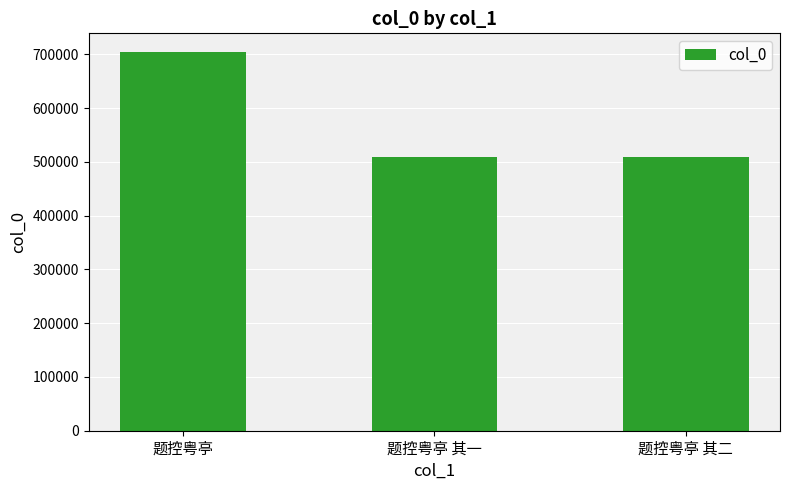

At which label is the value closest to 606746?

题控粤亭 其二